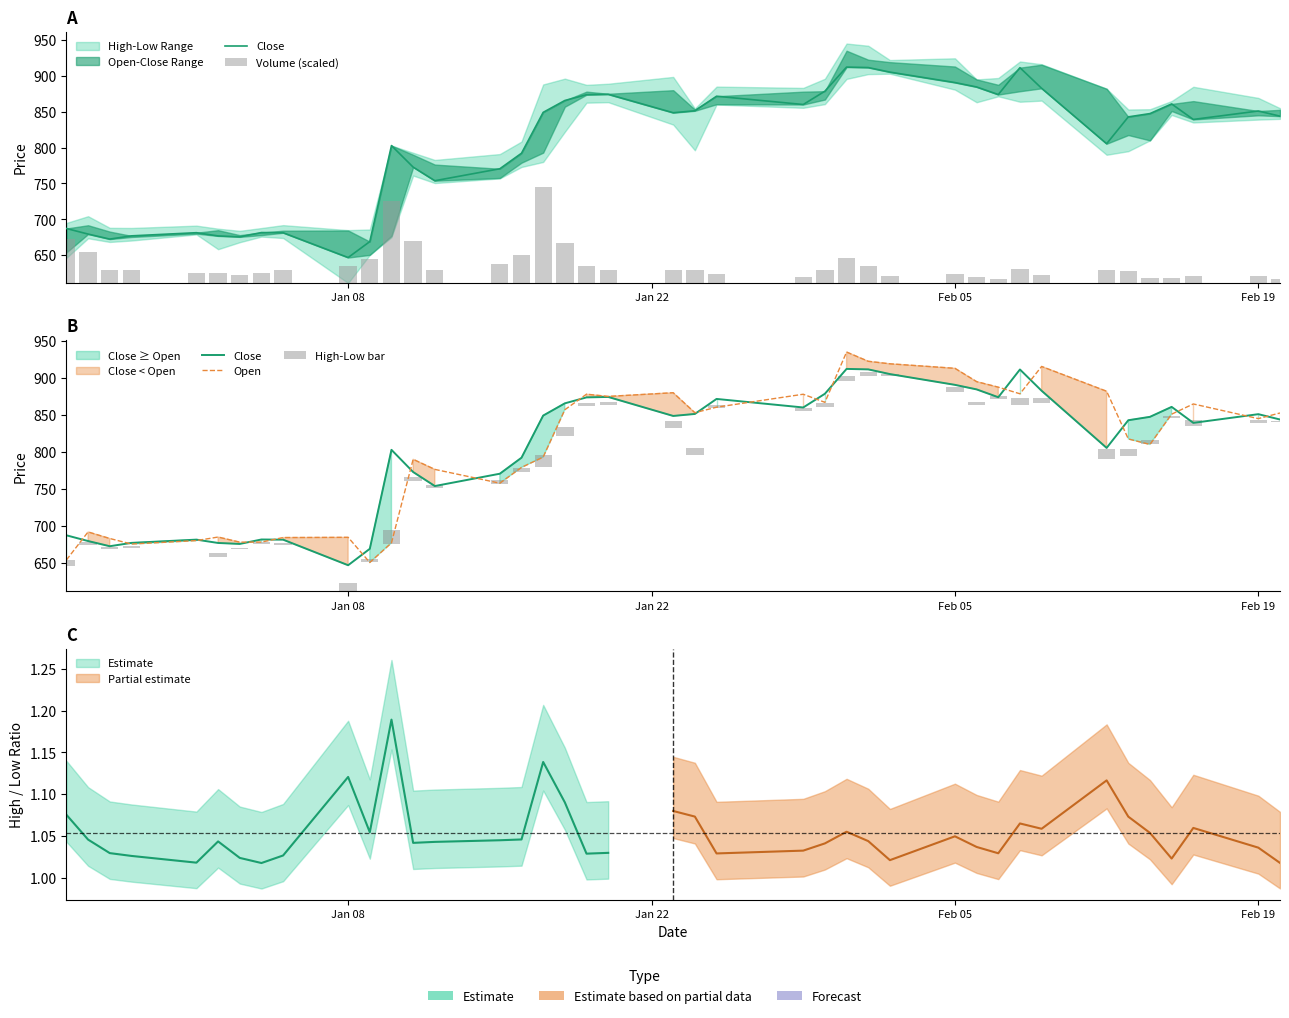

At how many categories does at least one series exceed 763?

29